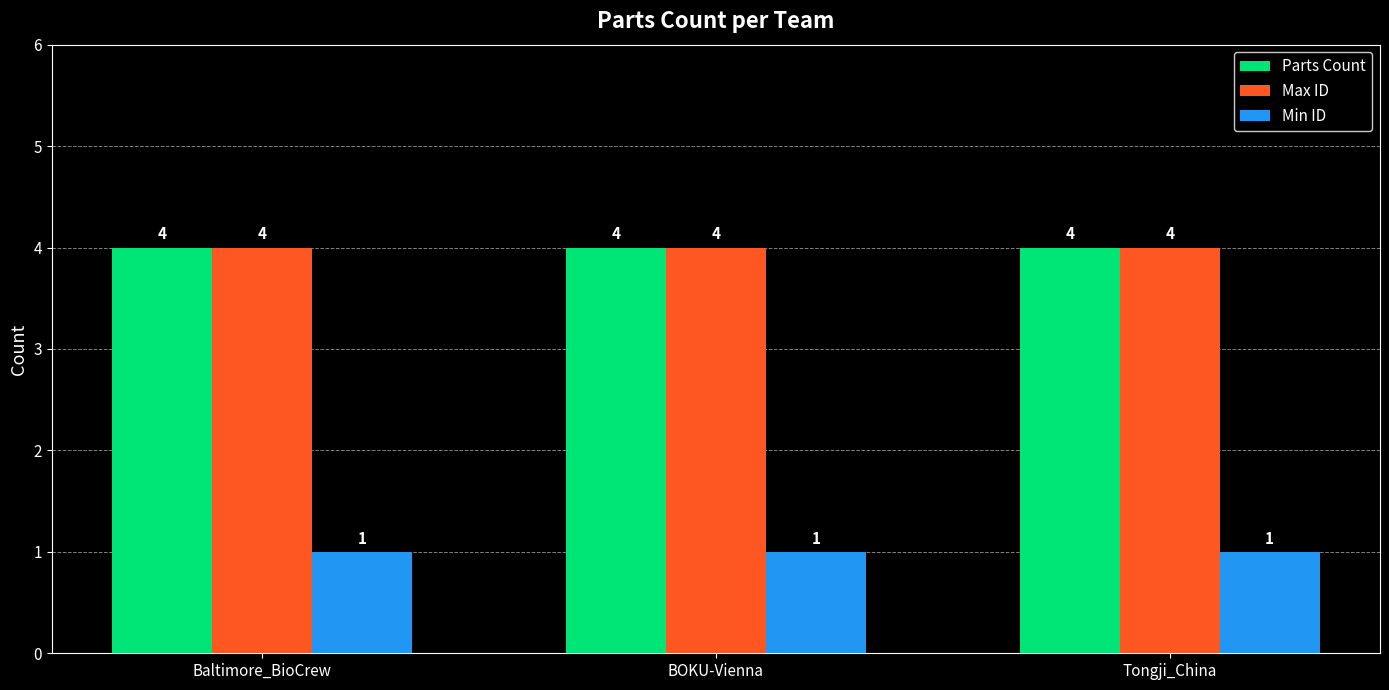

What is the total value across all series at BOKU-Vienna?

9